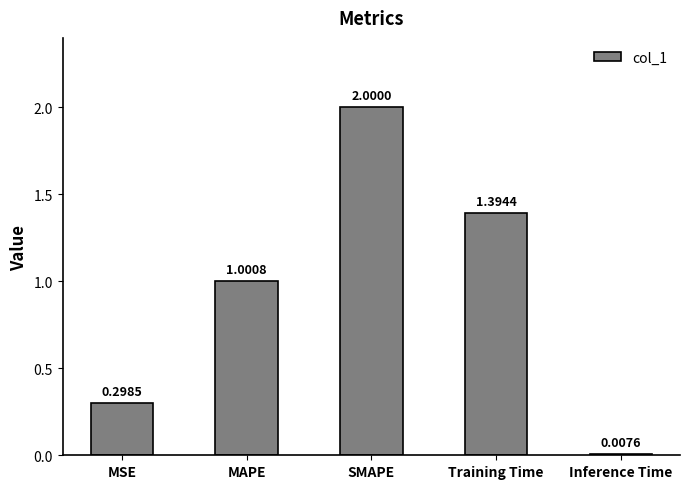

How many values are below 1?

2